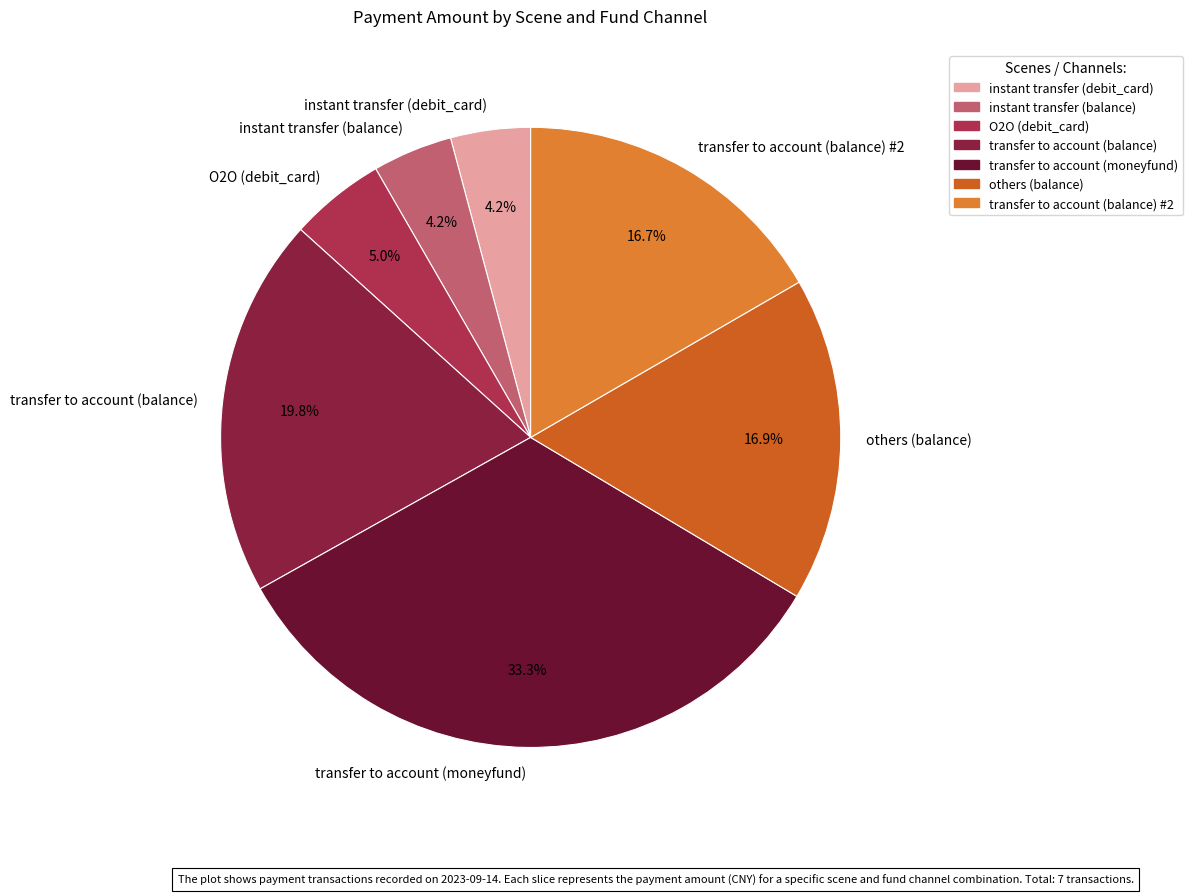

The O2O (debit_card) slice represents 19% of the pie. True or false?

False